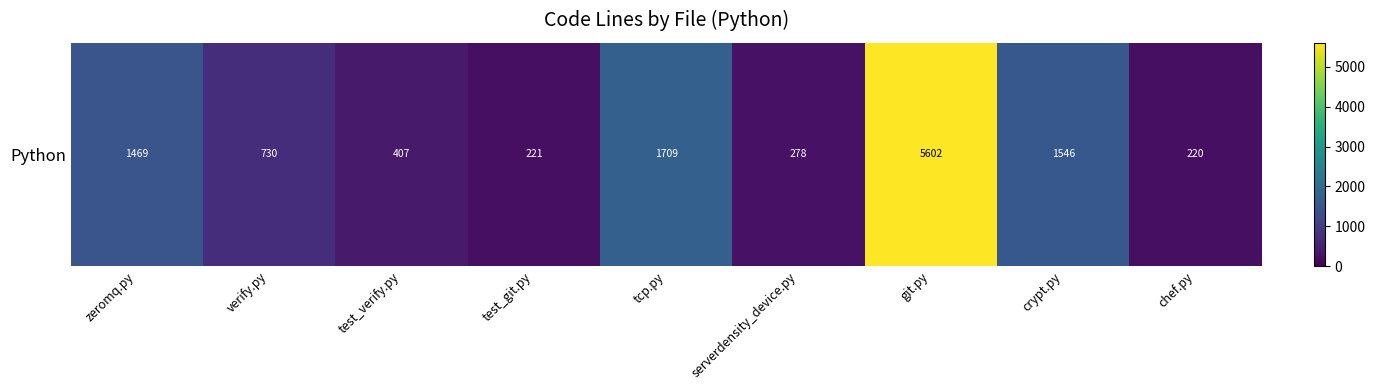

Reading left to right, list all the values displayed in this chart.

1469	730	407	221	1709	278	5602	1546	220